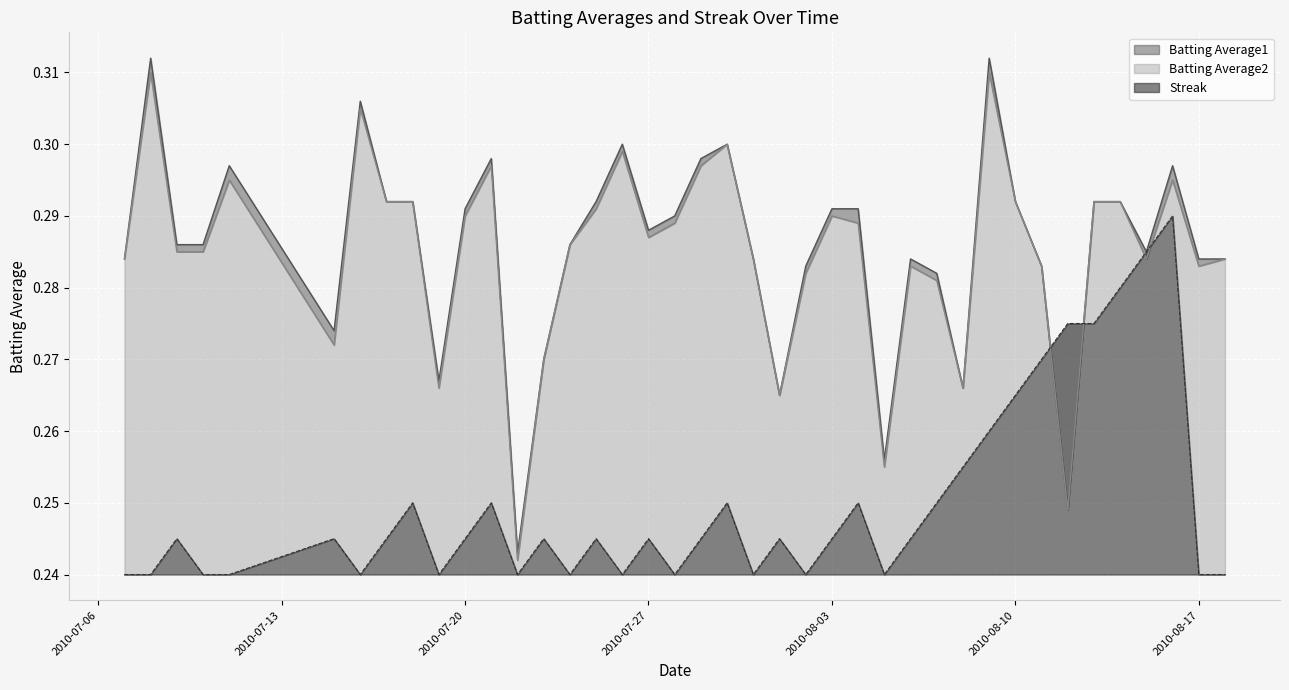

What is the label of the 15th point from the right?

2010-08-04